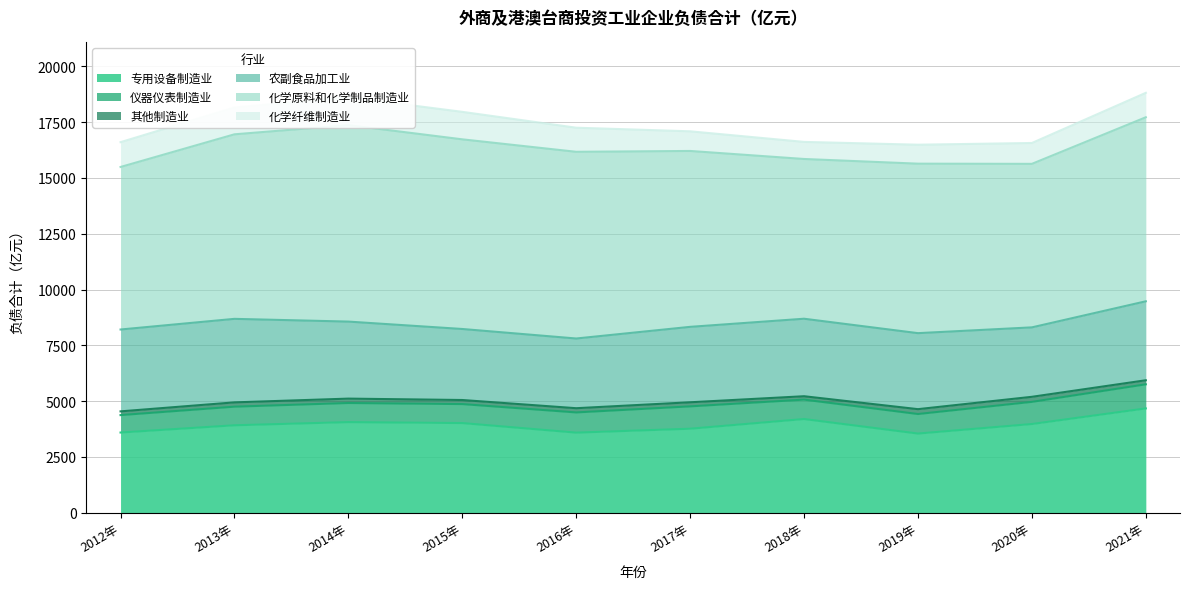

What is the difference between the 专用设备制造业 values at 2021年 and 2019年?

1126.6